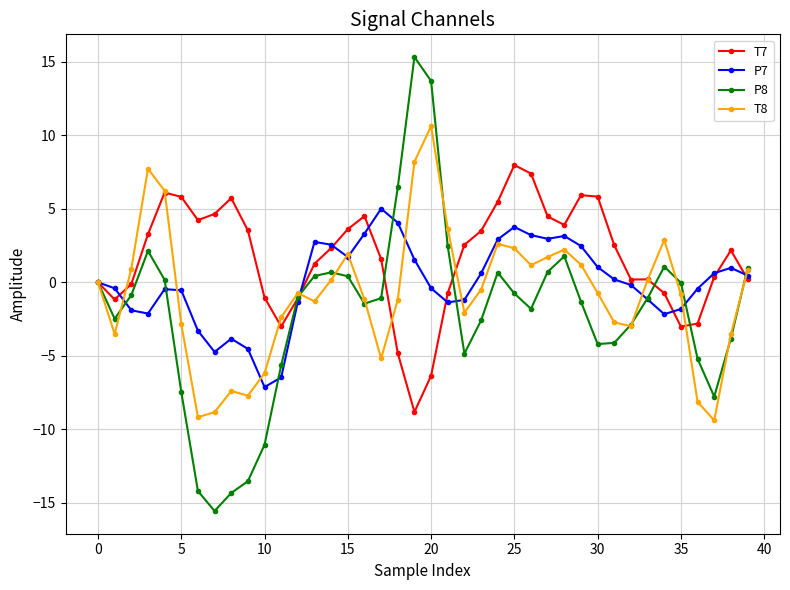

Which series has the largest total across all categories?

T7